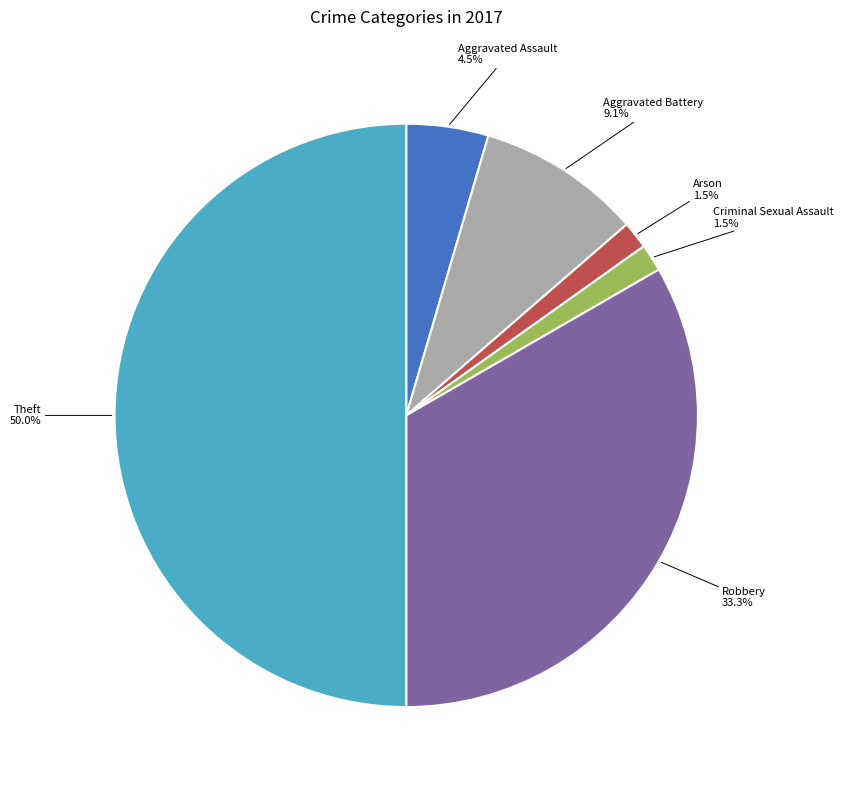

How many segments does this pie chart have?

6